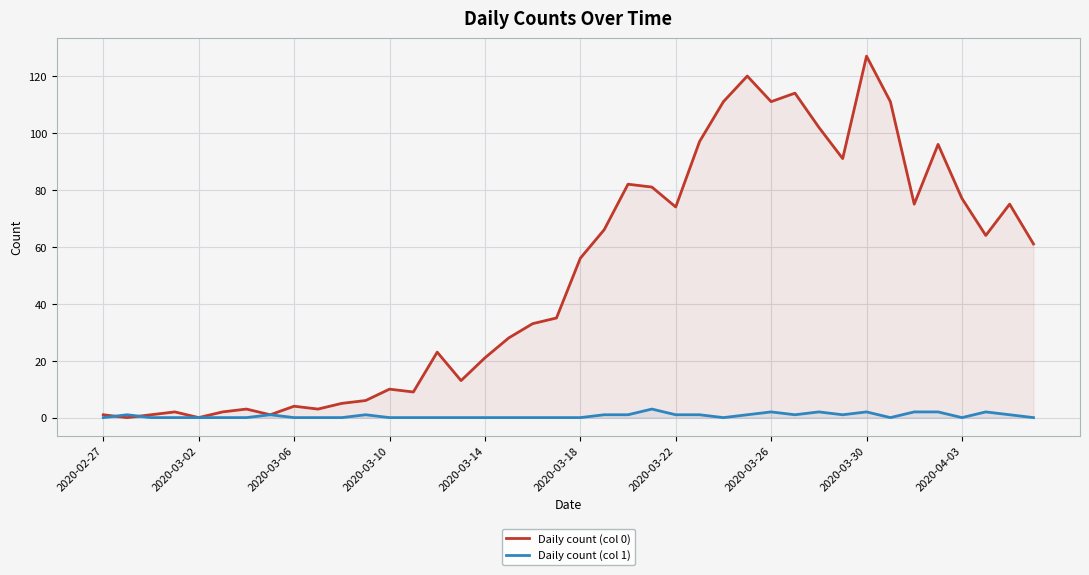

Which series has the largest total across all categories?

Daily count (col 0)